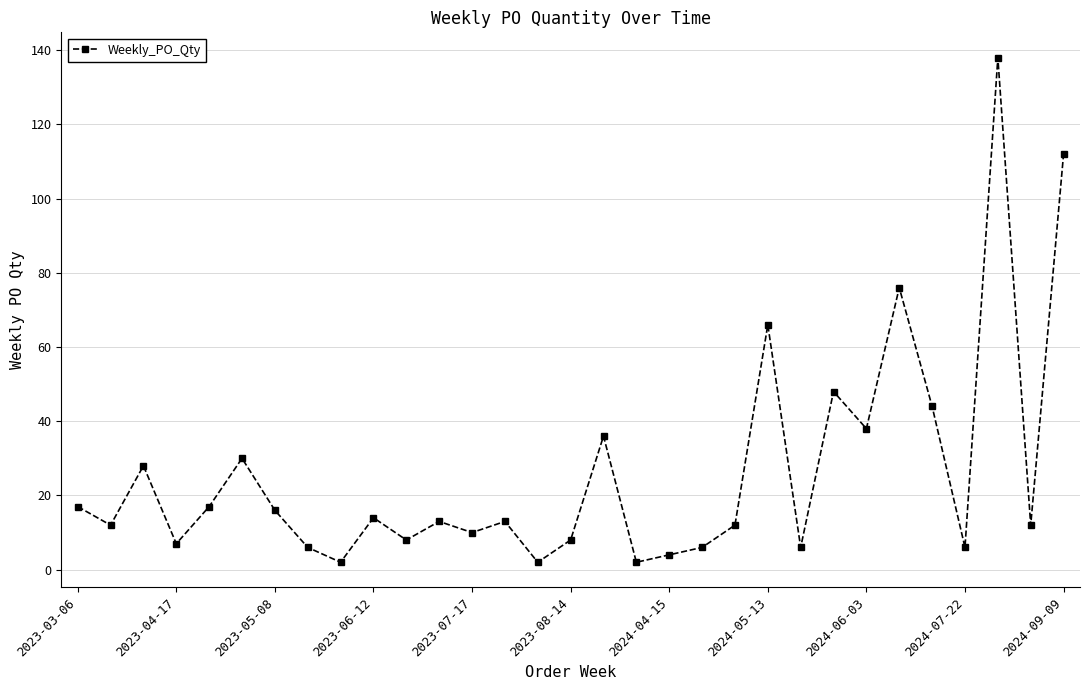

Reading left to right, extract all data points from this chart.

17	12	28	7	17	30	16	6	2	14	8	13	10	13	2	8	36	2	4	6	12	66	6	48	38	76	44	6	138	12	112